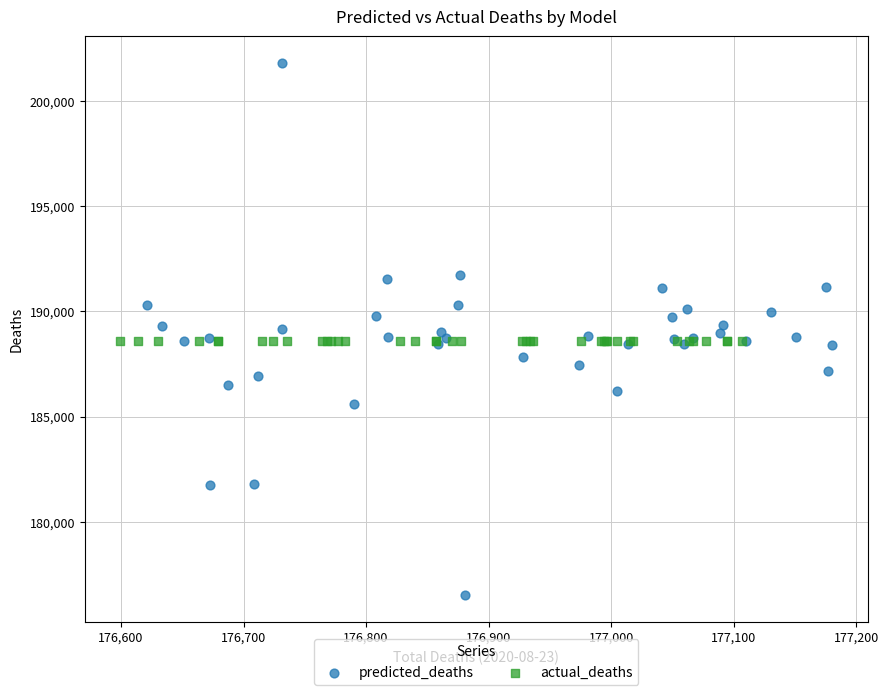

What are all the series names shown in the legend?

predicted_deaths, actual_deaths